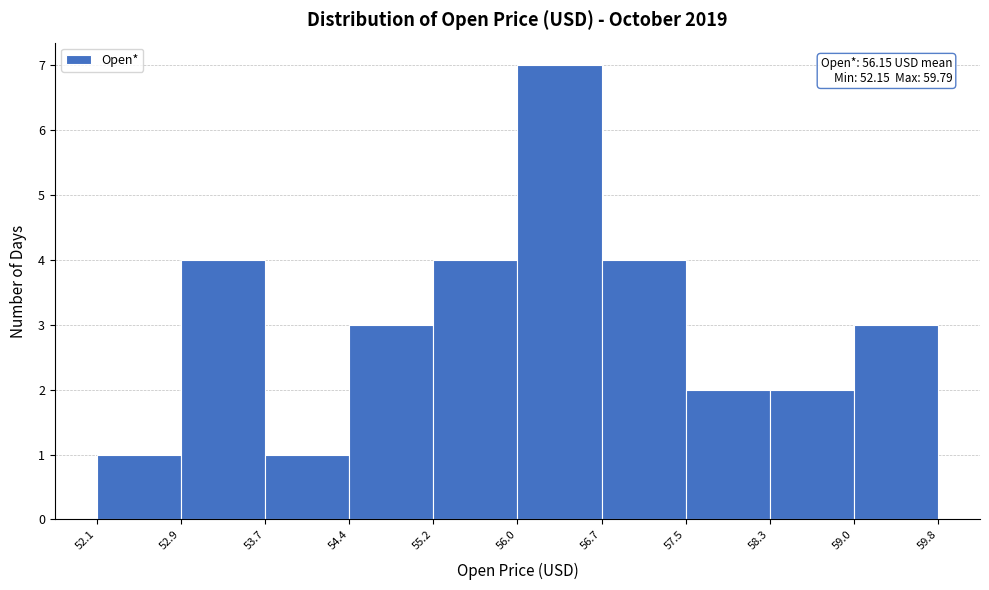

Which range on the x-axis has the tallest bar?

56.0 to 56.7